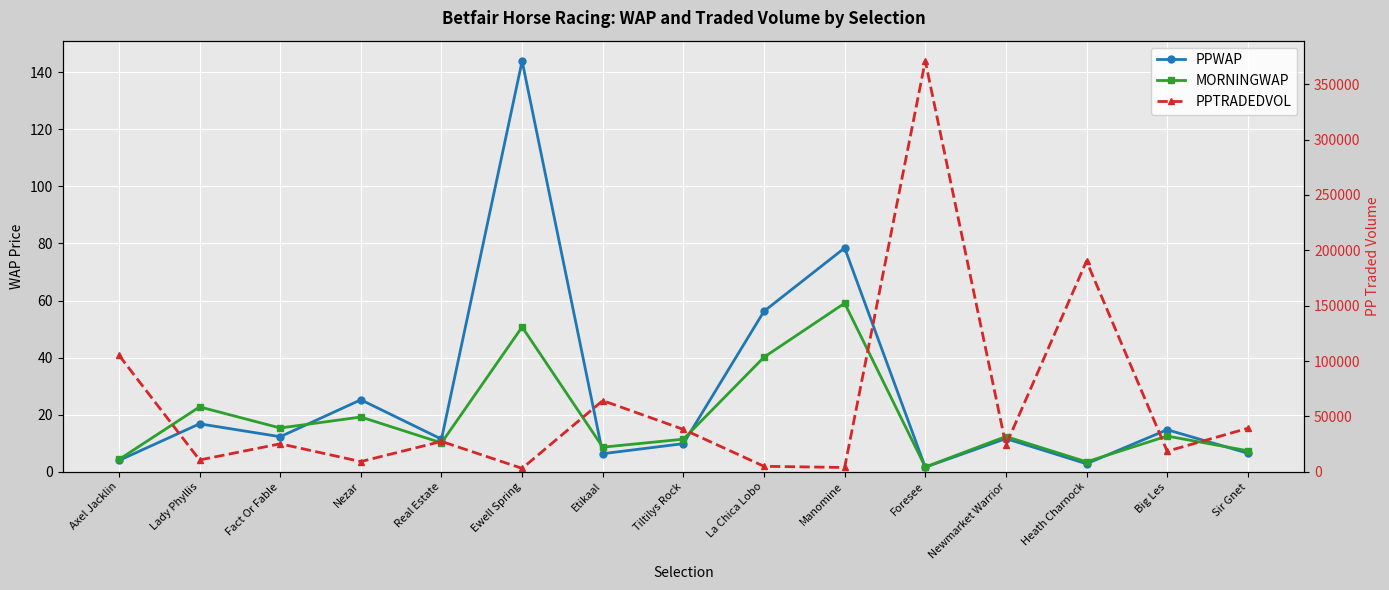

True or false: MORNINGWAP and PPTRADEDVOL intersect in this chart.

False